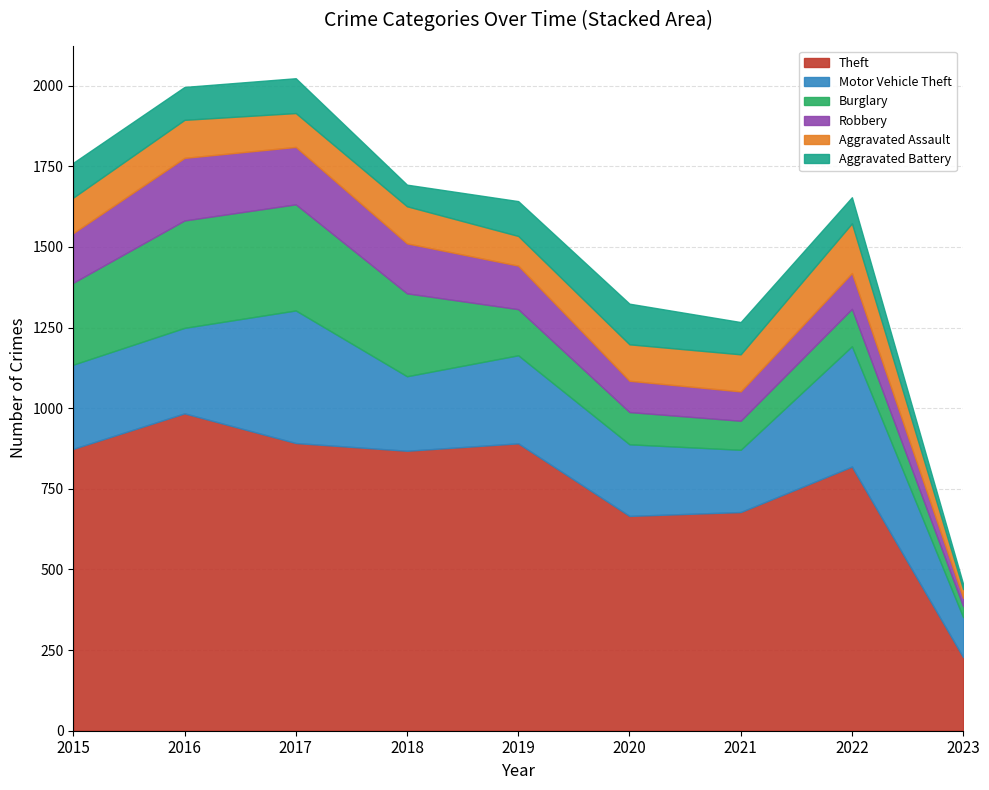

Which series has the largest range (max minus min)?

Theft